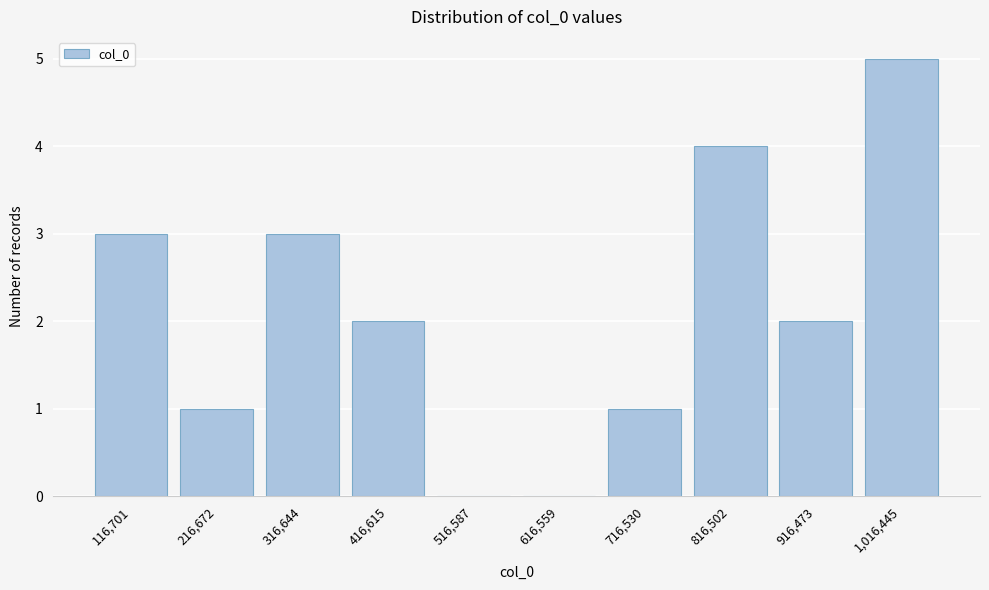

Reading left to right, transcribe all the data shown in this chart.

116,701=3	216,672=1	316,644=3	416,615=2	516,587=0	616,559=0	716,530=1	816,502=4	916,473=2	1,016,445=5